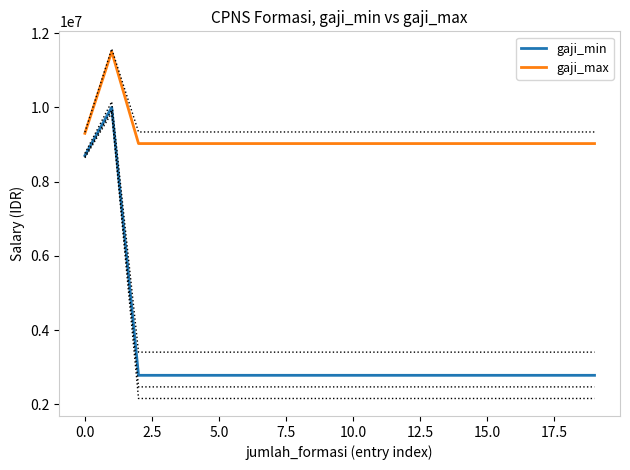

The value of gaji_max at 0.0 is 4279765. True or false?

False